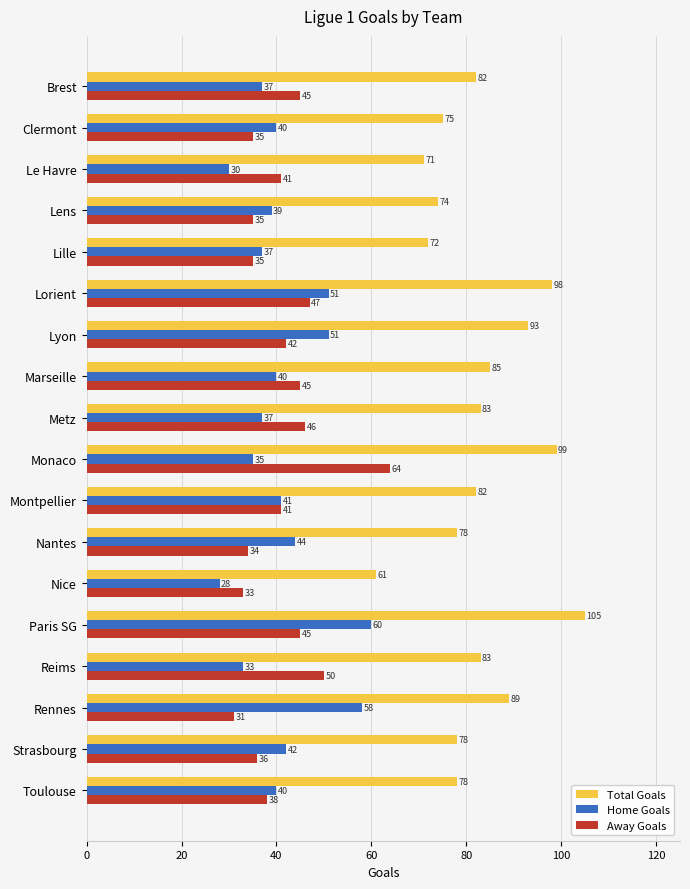

Which category has the highest value in the Total Goals series?

Paris SG